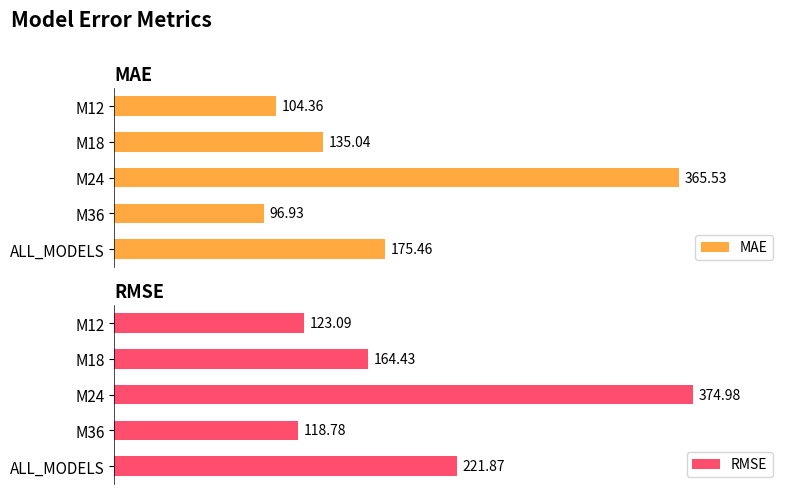

Reading right to left, what are all the values shown in this chart?

MAE: 175.5	96.9	365.5	135.0	104.4
RMSE: 221.9	118.8	375.0	164.4	123.1